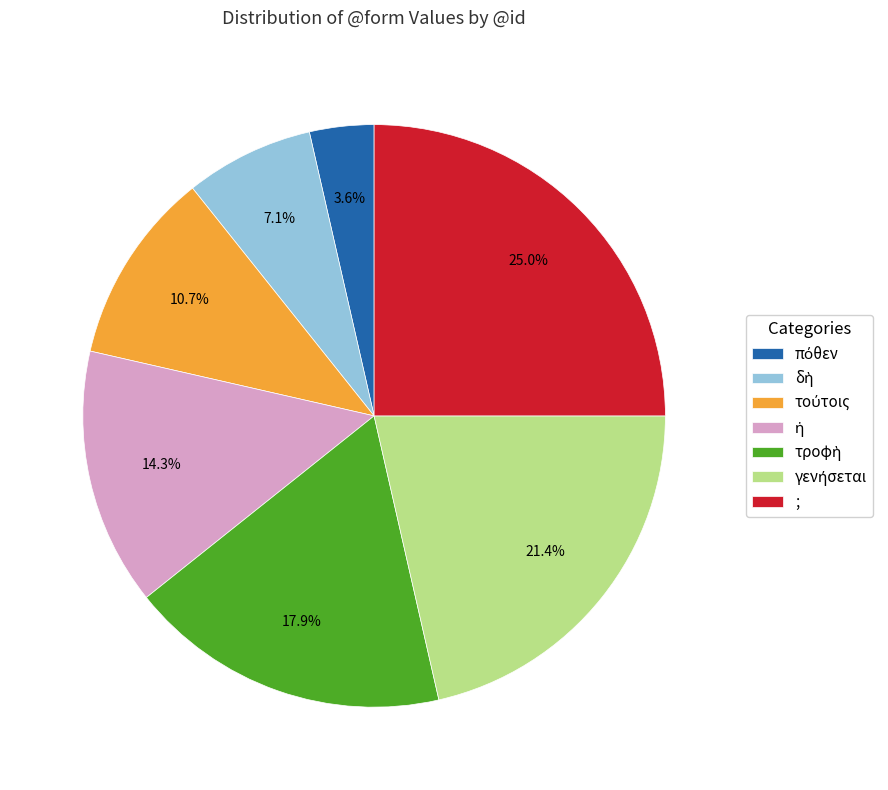

What is the largest slice in the pie chart?

;